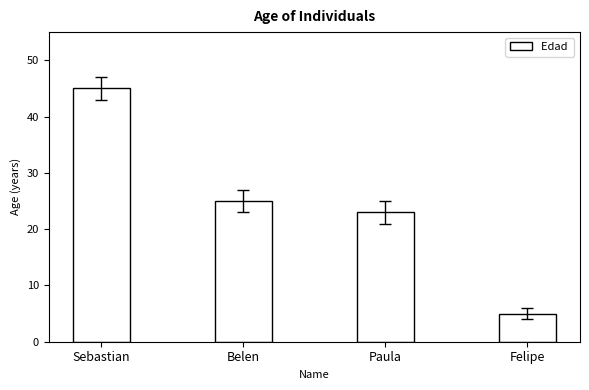

What position from the left is Belen?

2